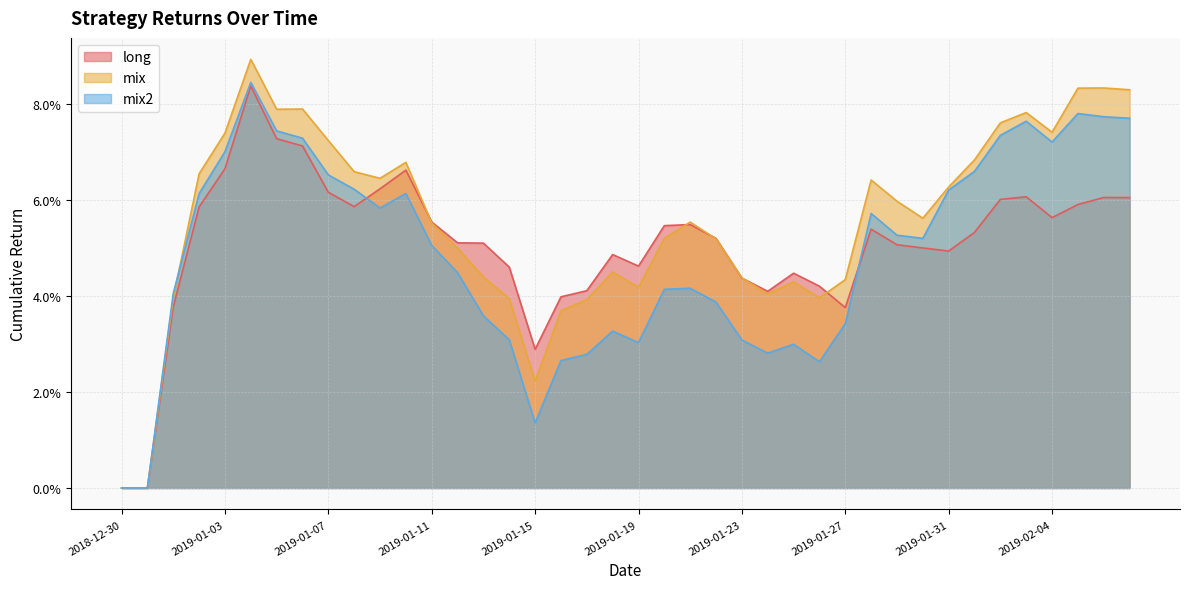

Which category has the highest value in the mix series?

2019-01-04